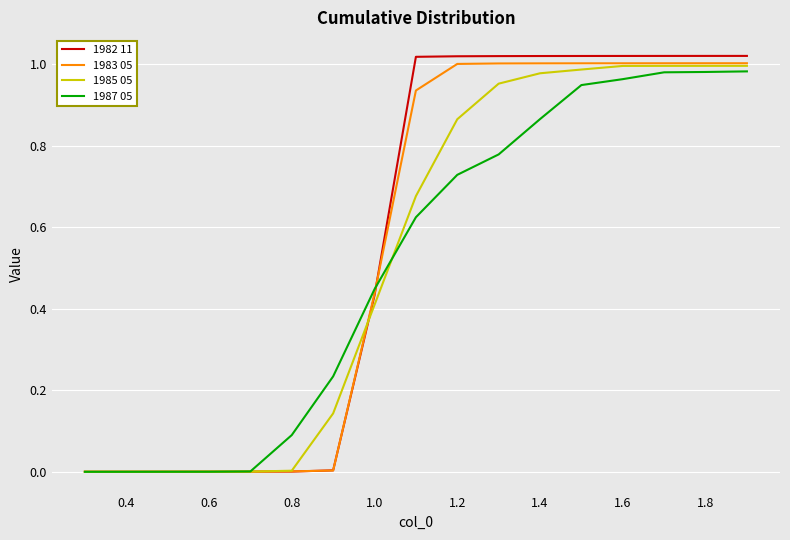

Which series has the widest spread of values?

1982 11